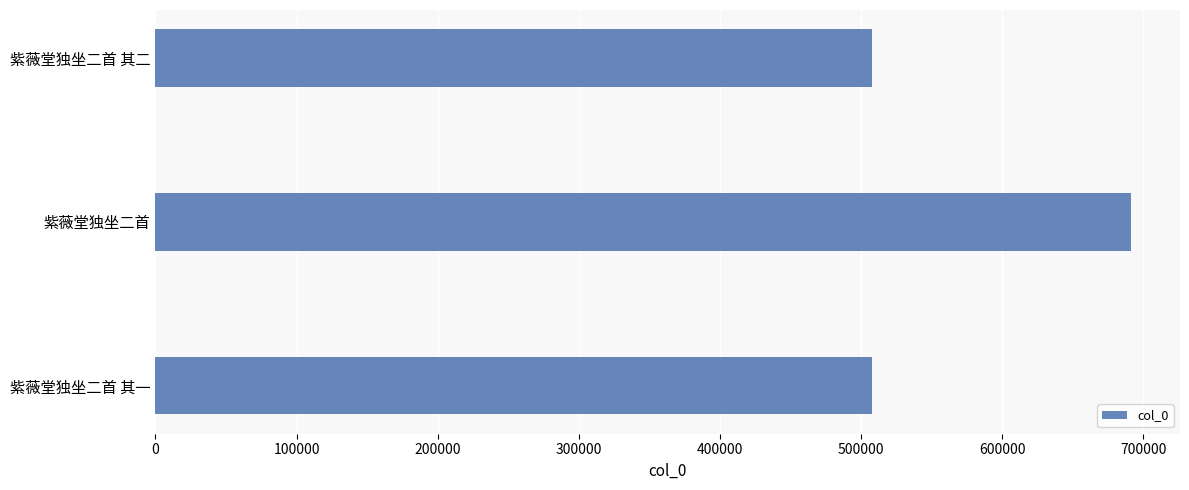

The chart shows a value of 508025 at 紫薇堂独坐二首 其二. True or false?

True